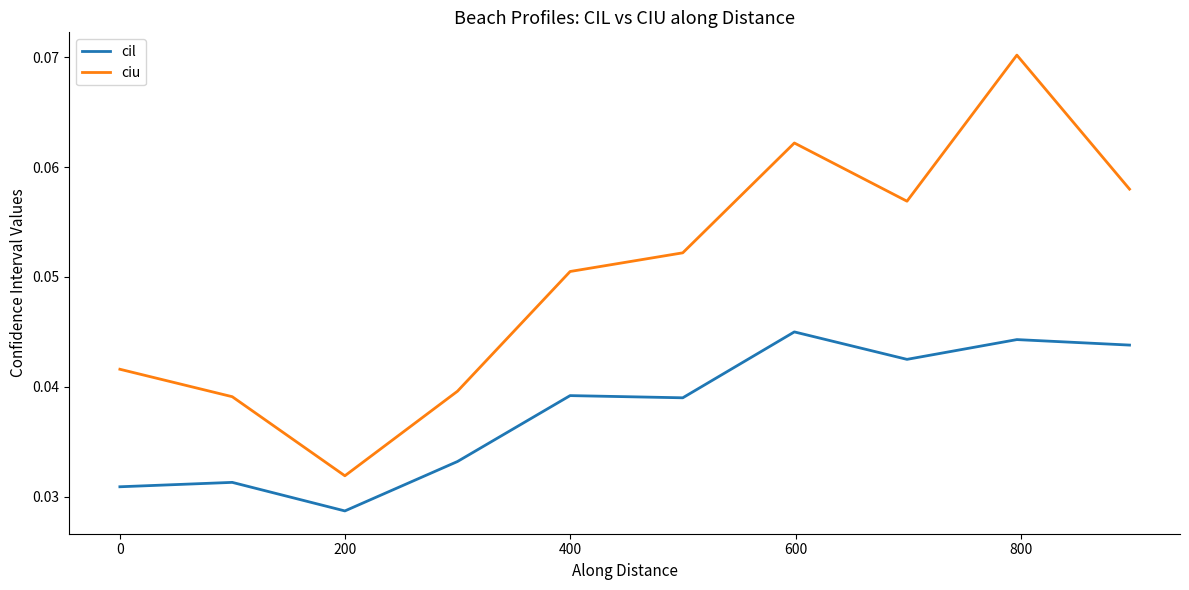

True or false: cil and ciu cross at least once.

False